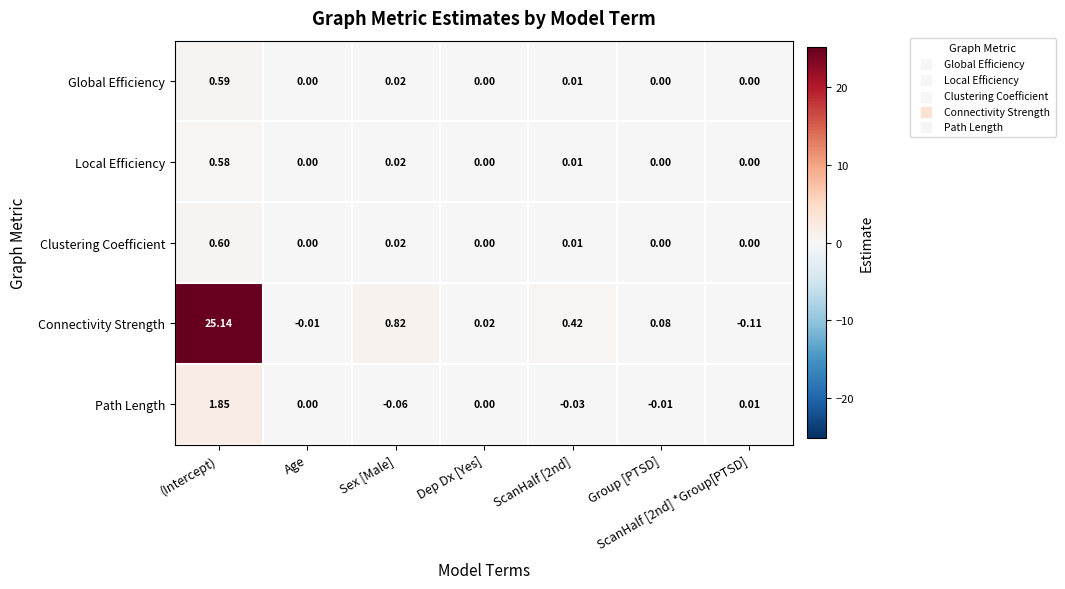

How many values in the Connectivity Strength series are below 0?

2